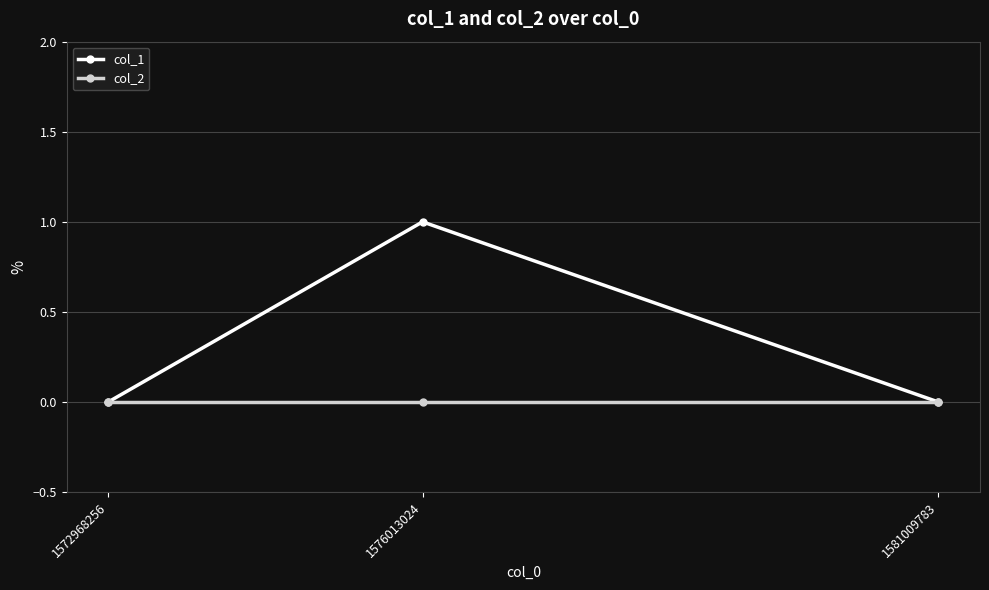

What are all the series names shown in the legend?

col_1, col_2